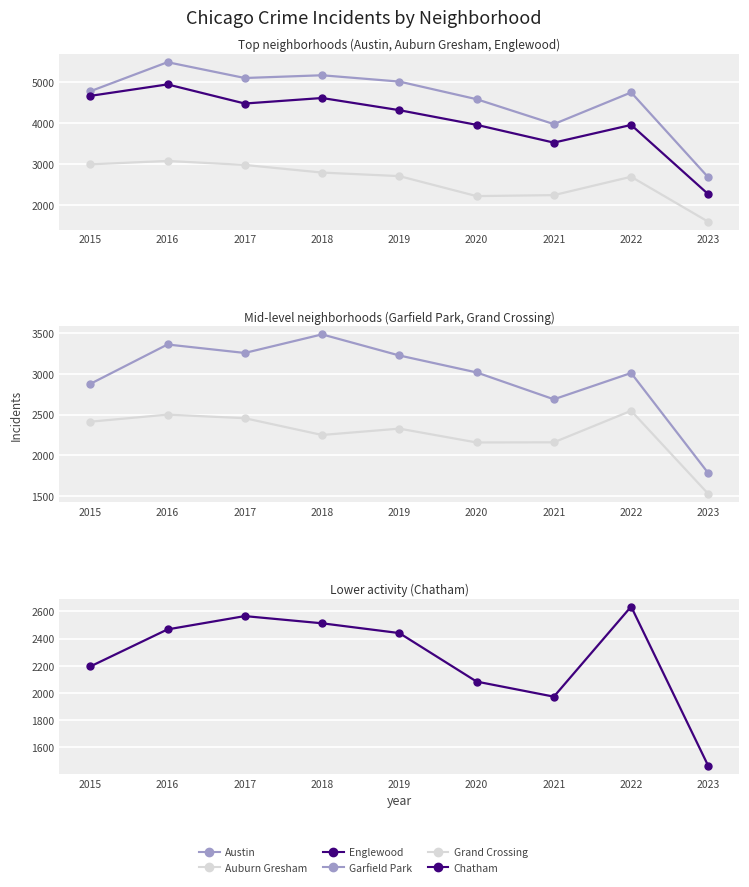

At 2018, list the series in order from largest to smallest.

Austin, Englewood, Garfield Park, Auburn Gresham, Chatham, Grand Crossing